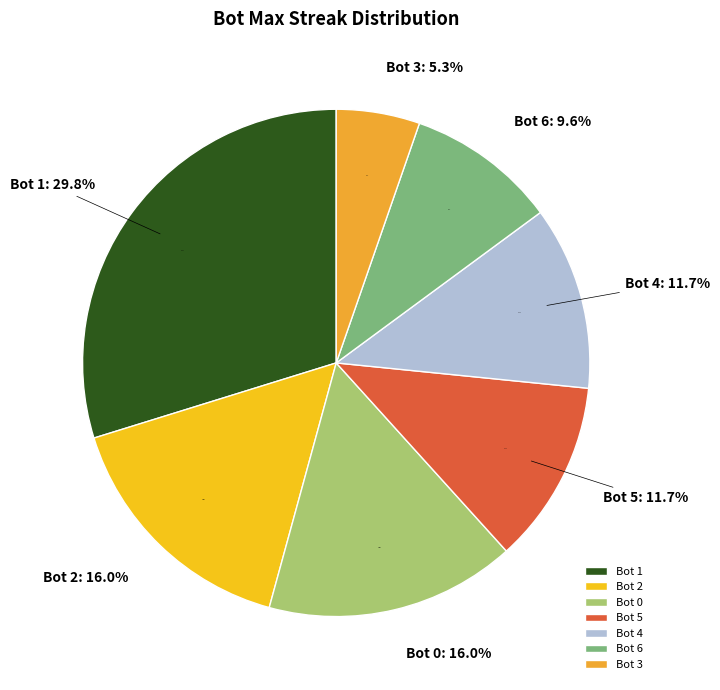

What is the ratio of the value at Bot 5 to the value at Bot 2?

0.7